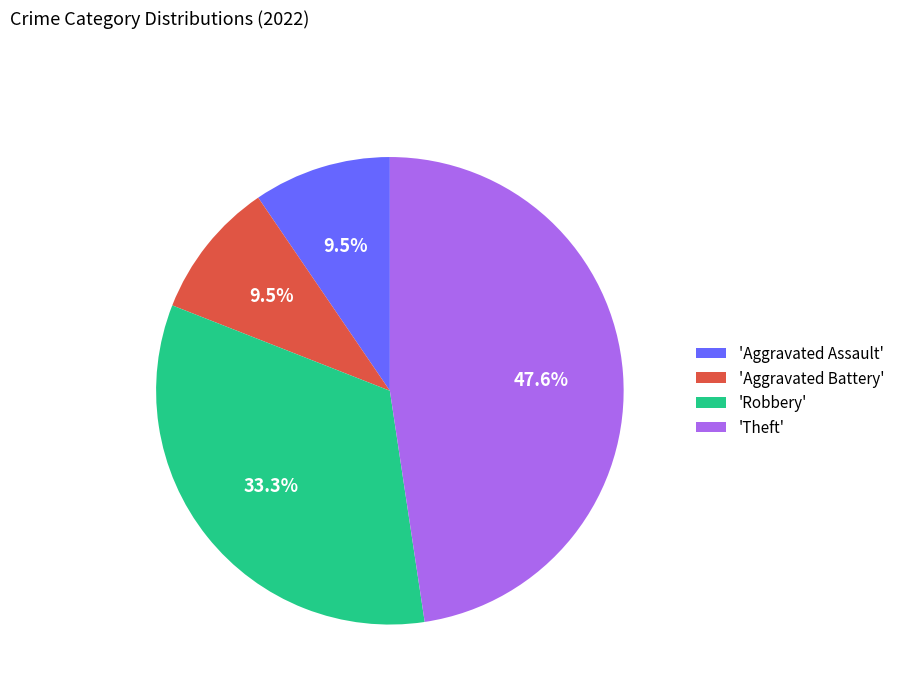

Does 'Aggravated Assault' represent more than half of the total?

No